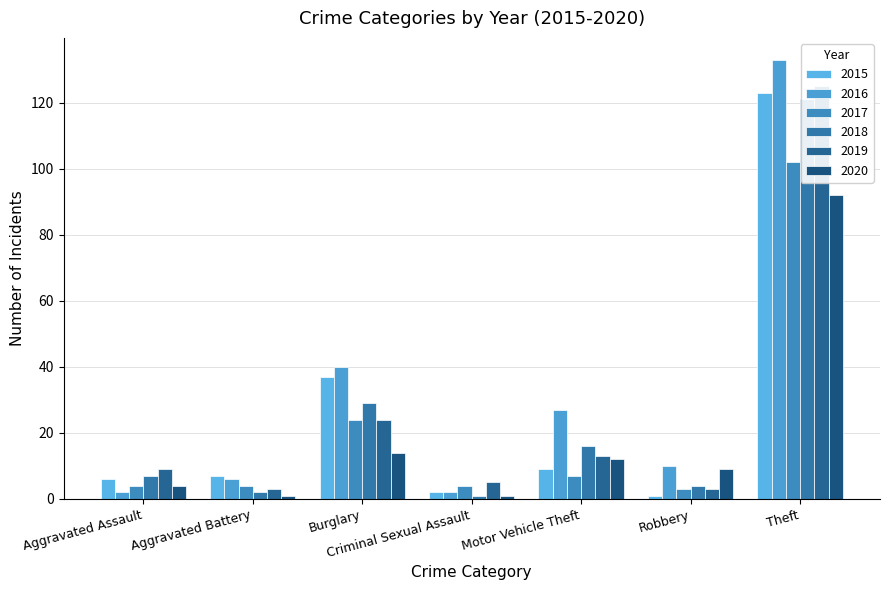

Where does the 2019 series first go above 9?

Burglary